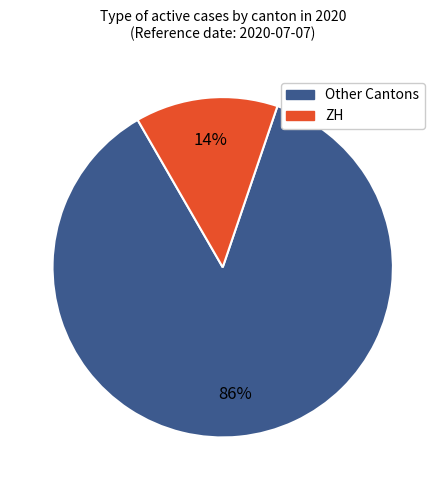

Is there any slice that represents more than half of the pie?

Yes